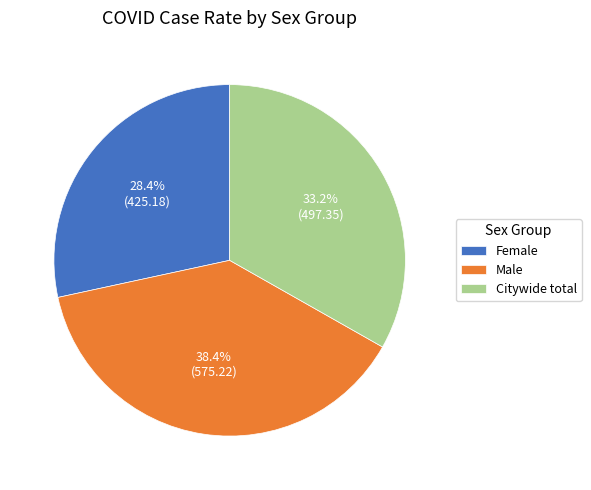

Which category has the biggest portion of the pie?

Male